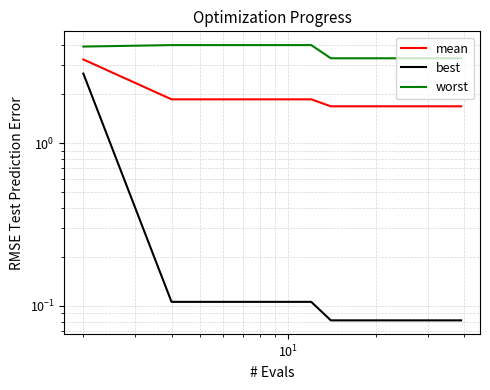

Reading left to right, what are all the values shown in this chart?

mean: 3.3	1.9	1.9	1.9	1.9	1.9	1.7	1.7	1.7	1.7	1.7	1.7	1.7	1.7	1.7	1.7	1.7	1.7	1.7	1.7
best: 2.7	0.1	0.1	0.1	0.1	0.1	0.1	0.1	0.1	0.1	0.1	0.1	0.1	0.1	0.1	0.1	0.1	0.1	0.1	0.1
worst: 3.9	4.0	4.0	4.0	4.0	4.0	3.3	3.3	3.3	3.3	3.3	3.3	3.3	3.3	3.3	3.3	3.3	3.3	3.3	3.3